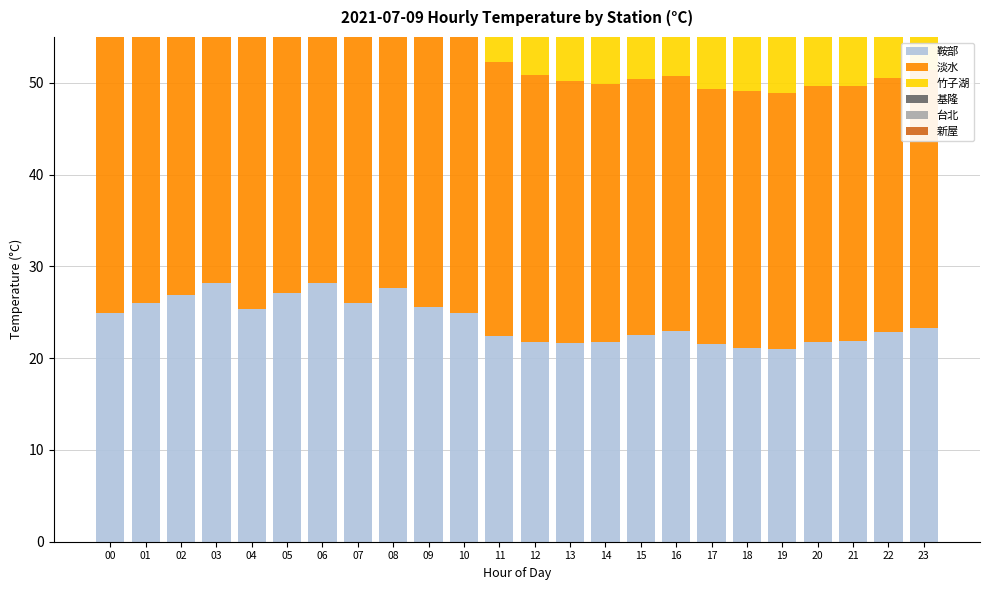

List the series in order of their peak value, lowest first.

鞍部, 竹子湖, 新屋, 基隆, 淡水, 台北